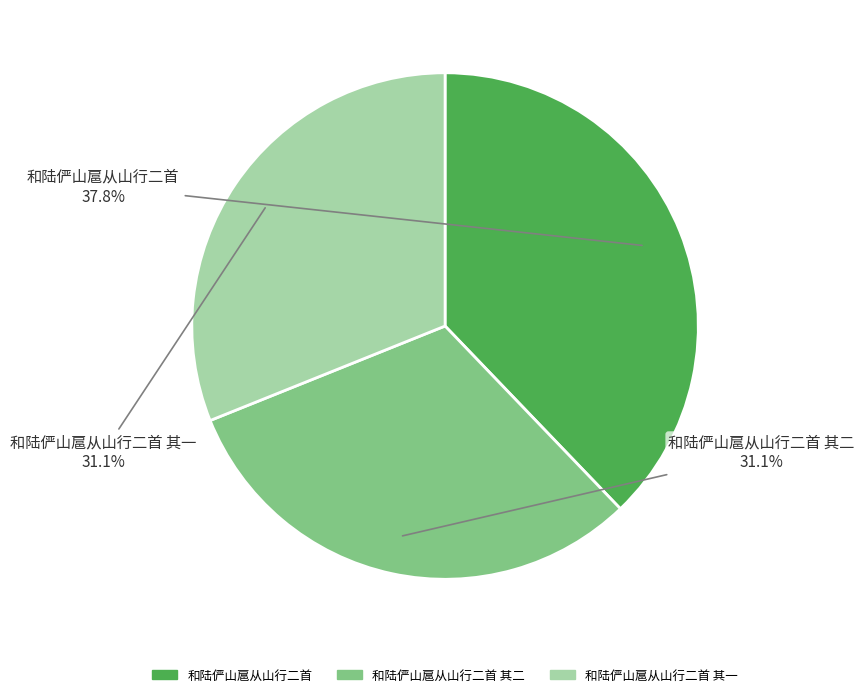

Is there a majority slice in this chart?

No